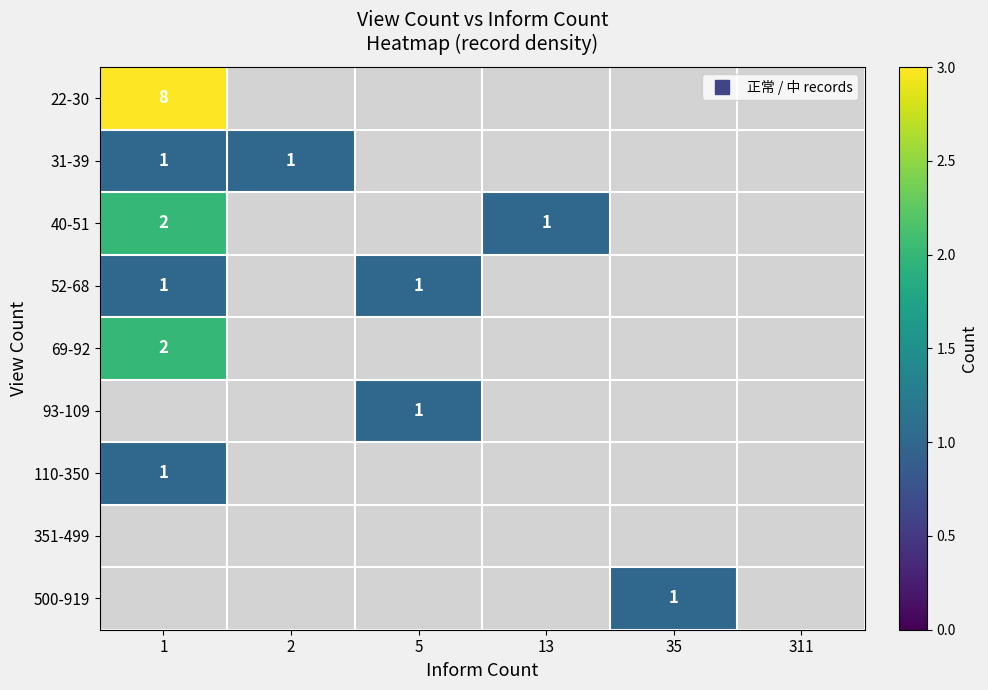

Which has a higher value, 35 or 2?

2